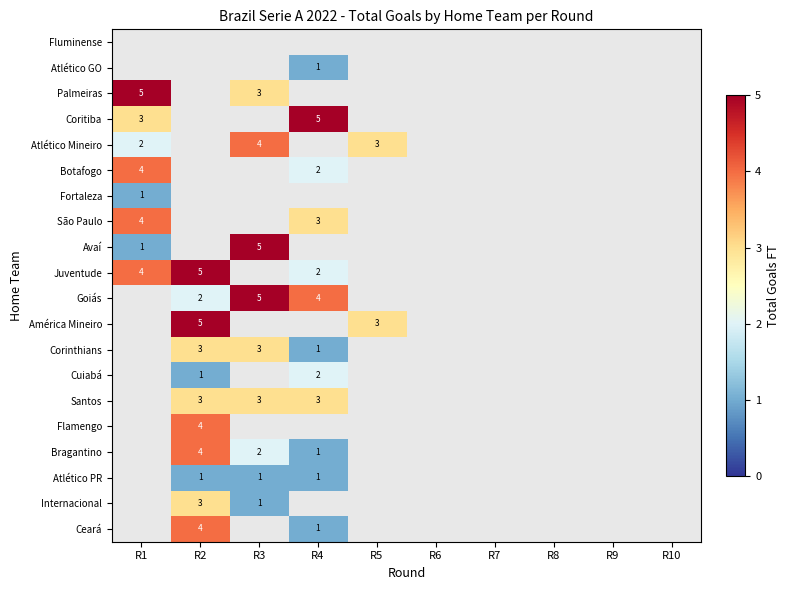

Is it true that Goiás equals 3 at R3?

False